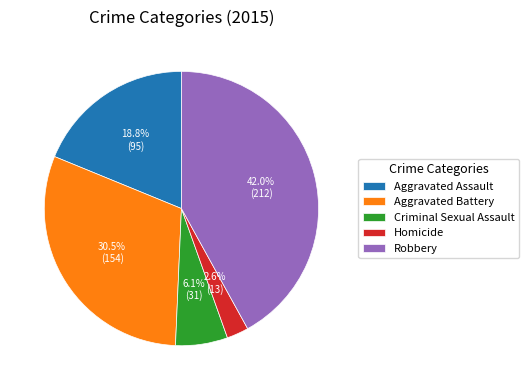

The Homicide slice represents 3% of the pie. True or false?

True